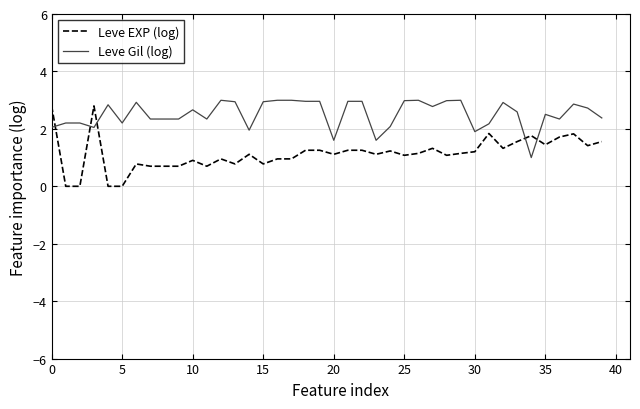

Which series has the largest total across all categories?

Leve Gil (log)